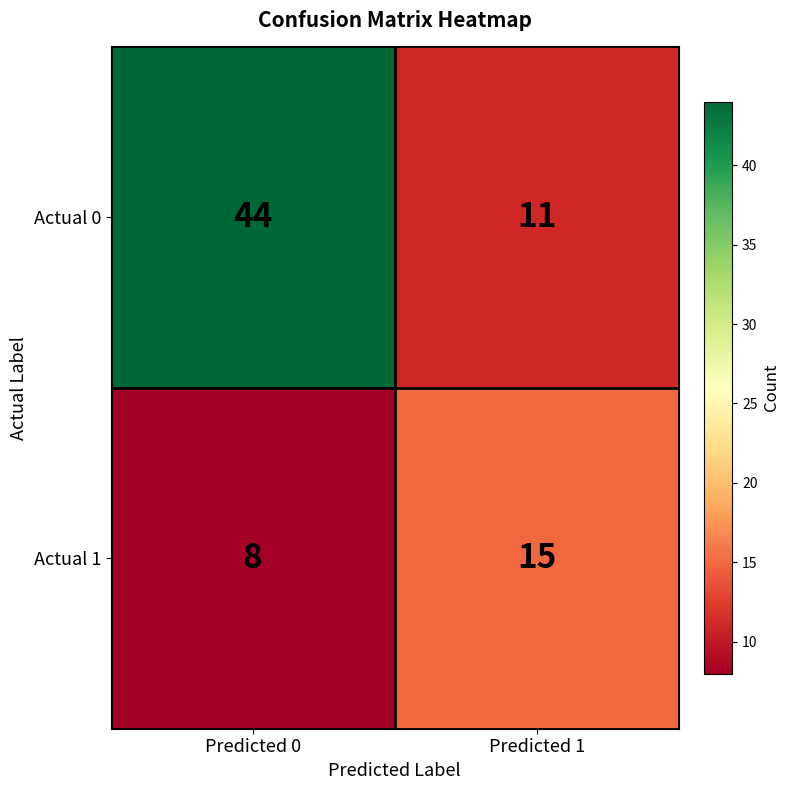

How many series are shown in this chart?

2